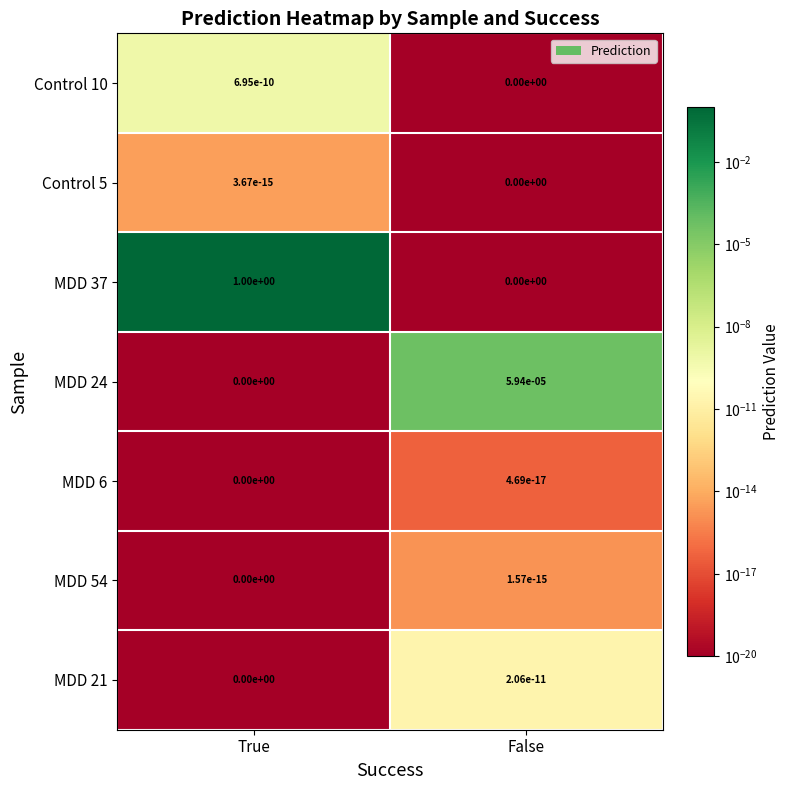

Is it true that MDD 24 equals 0.0 at True?

True